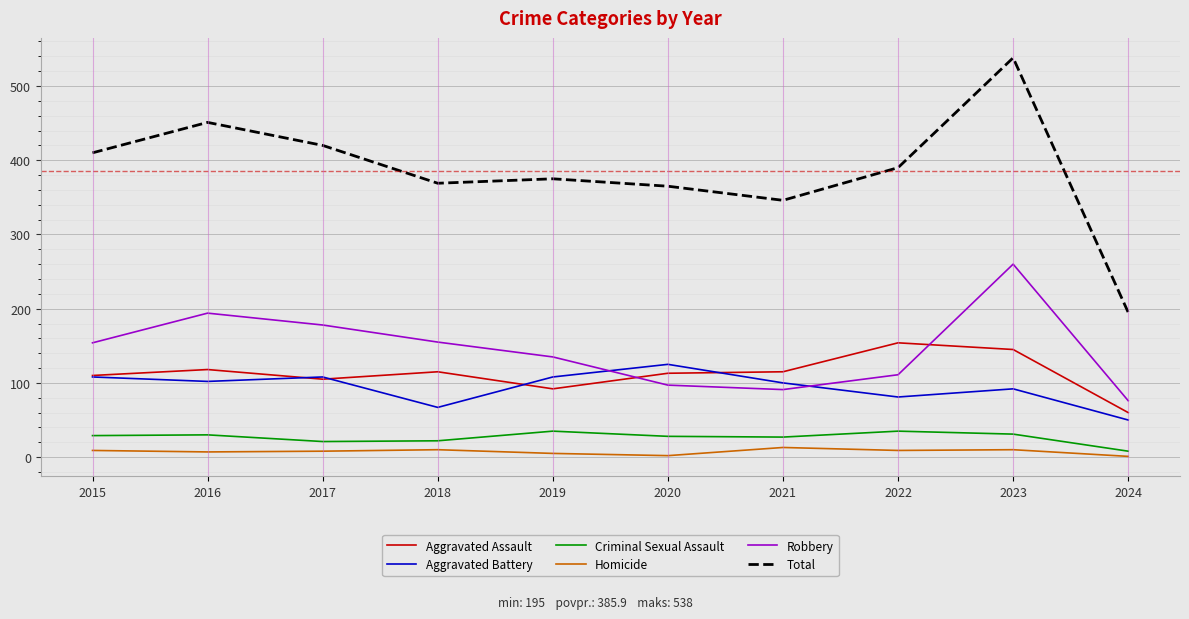

At which category is the sum across all series the highest?

2023